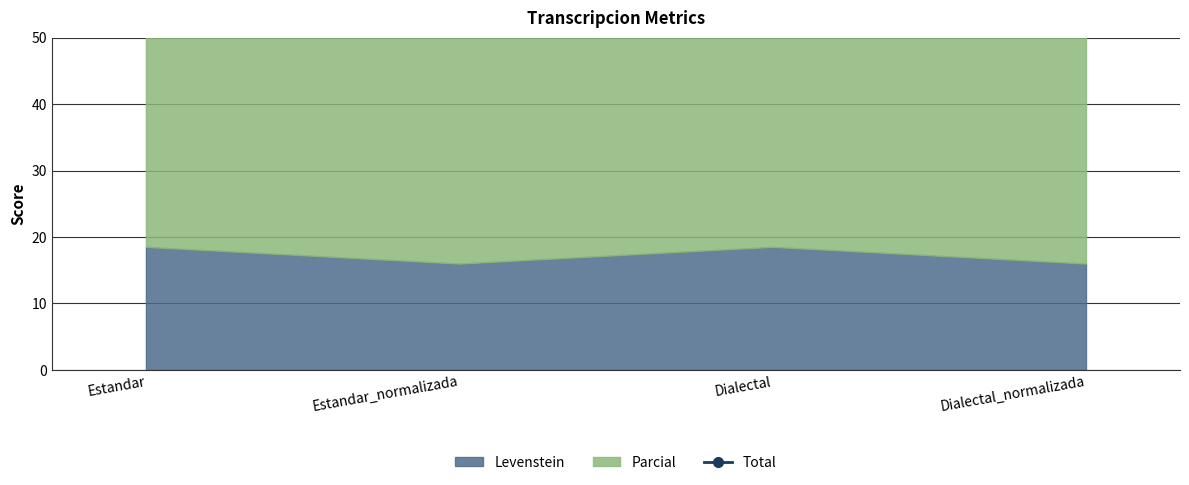

Reading left to right, what are all the values shown in this chart?

53.8	53.5	53.8	53.5